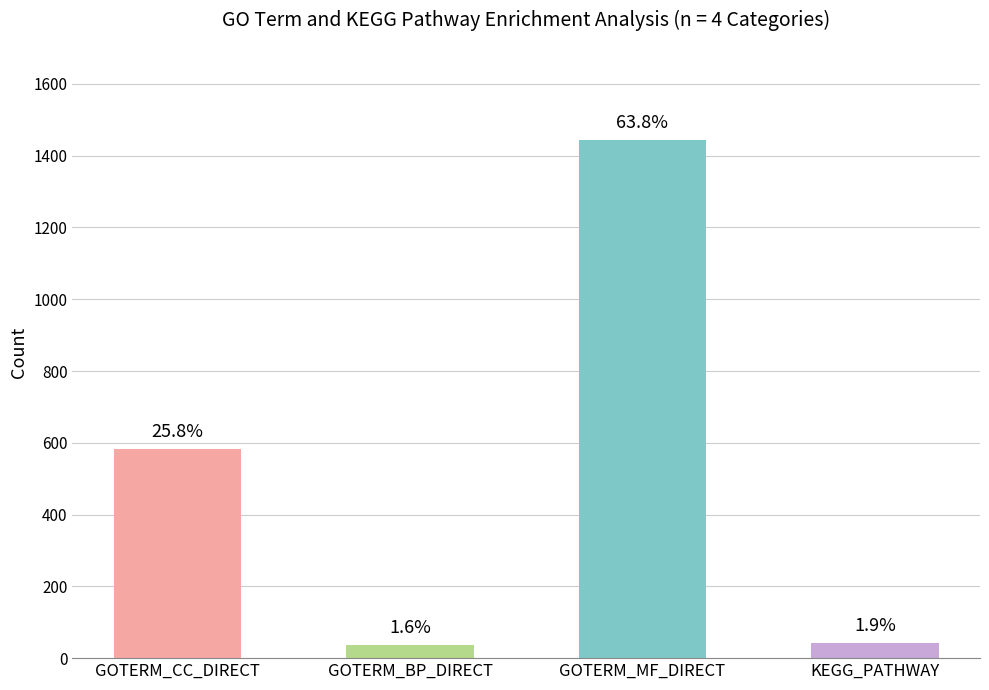

Are the bars horizontal?

No